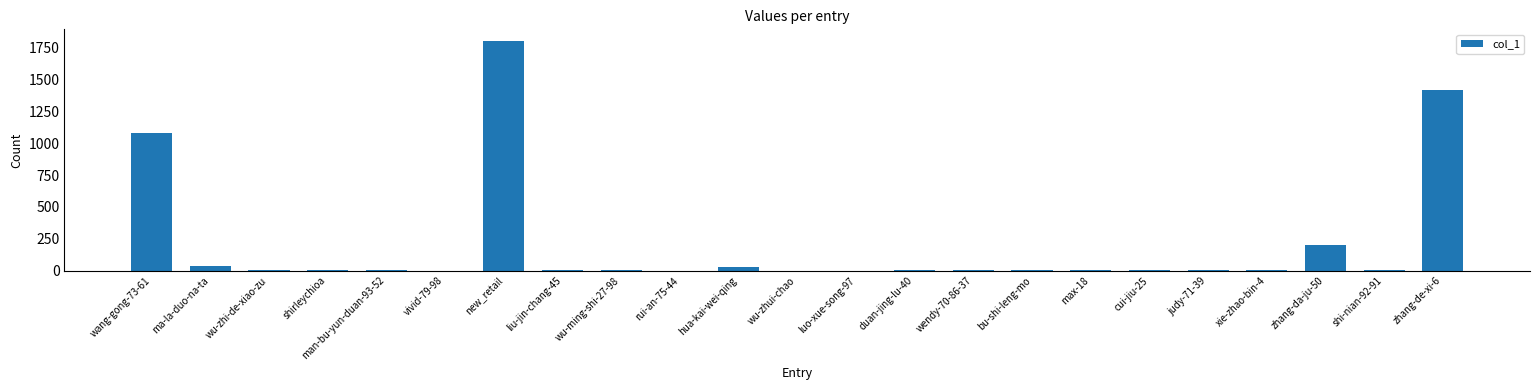

What is the sum of all values?

4602